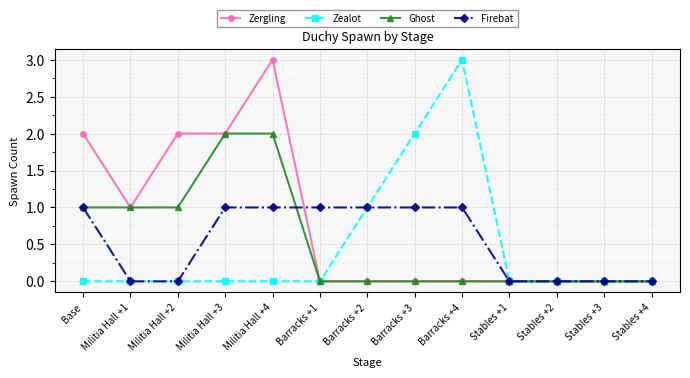

What is the highest value of the Zealot series?

3